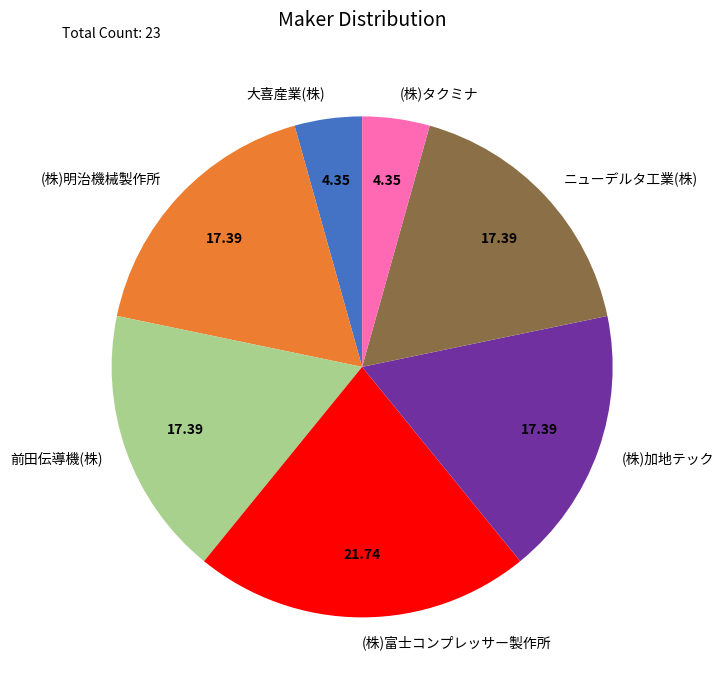

Combined, do 前田伝導機(株) and 大喜産業(株) account for over 50%?

No